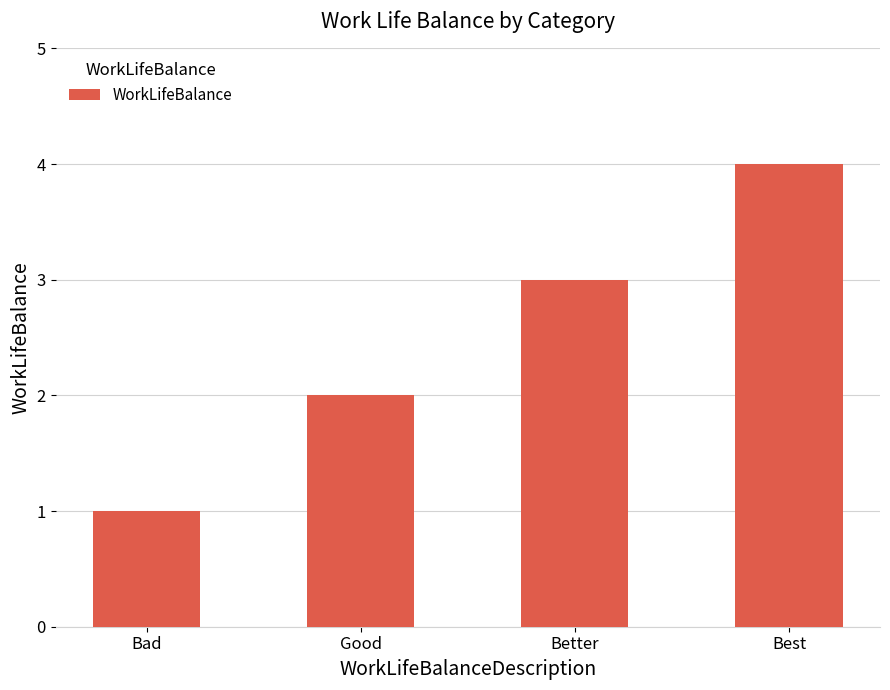

Reading left to right, what are all the values shown in this chart?

1	2	3	4